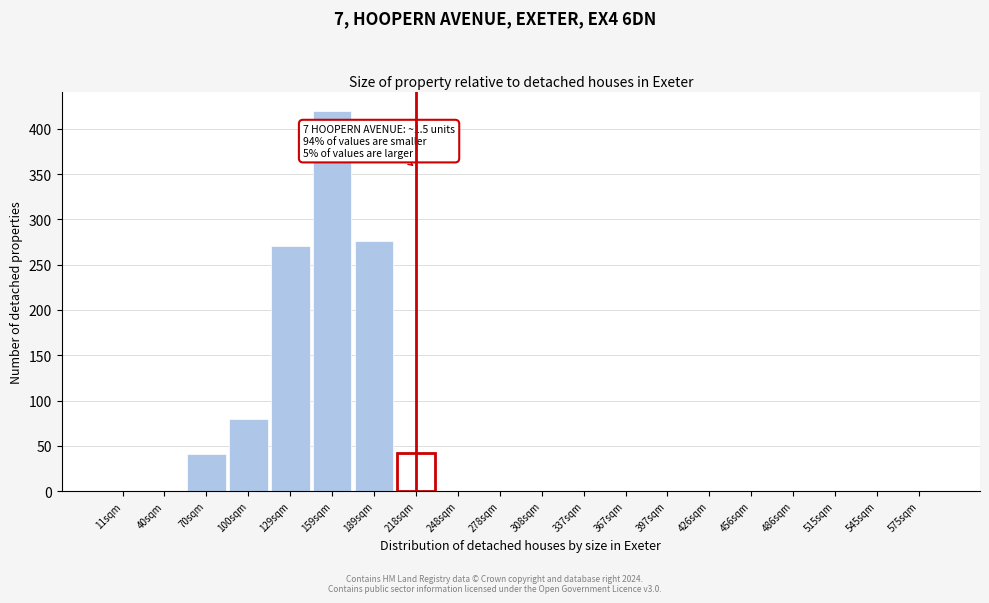

Which has a higher value, 308sqm or 70sqm?

70sqm